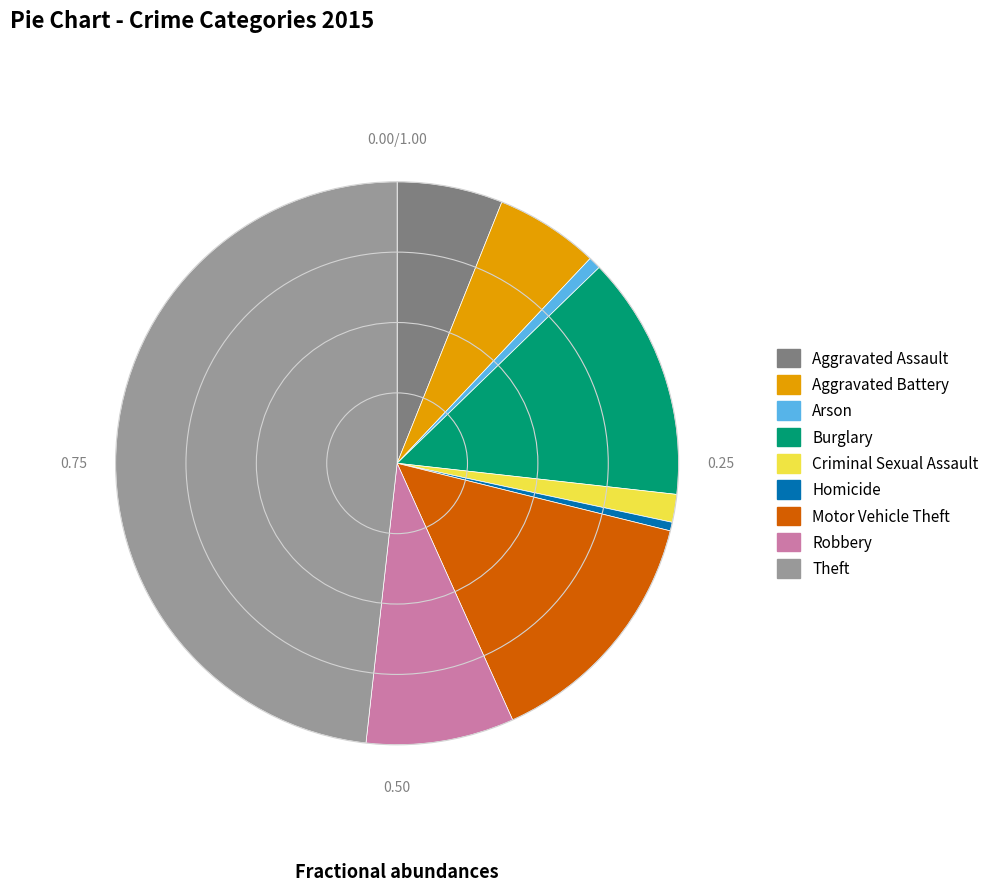

Count the number of slices in the pie.

9